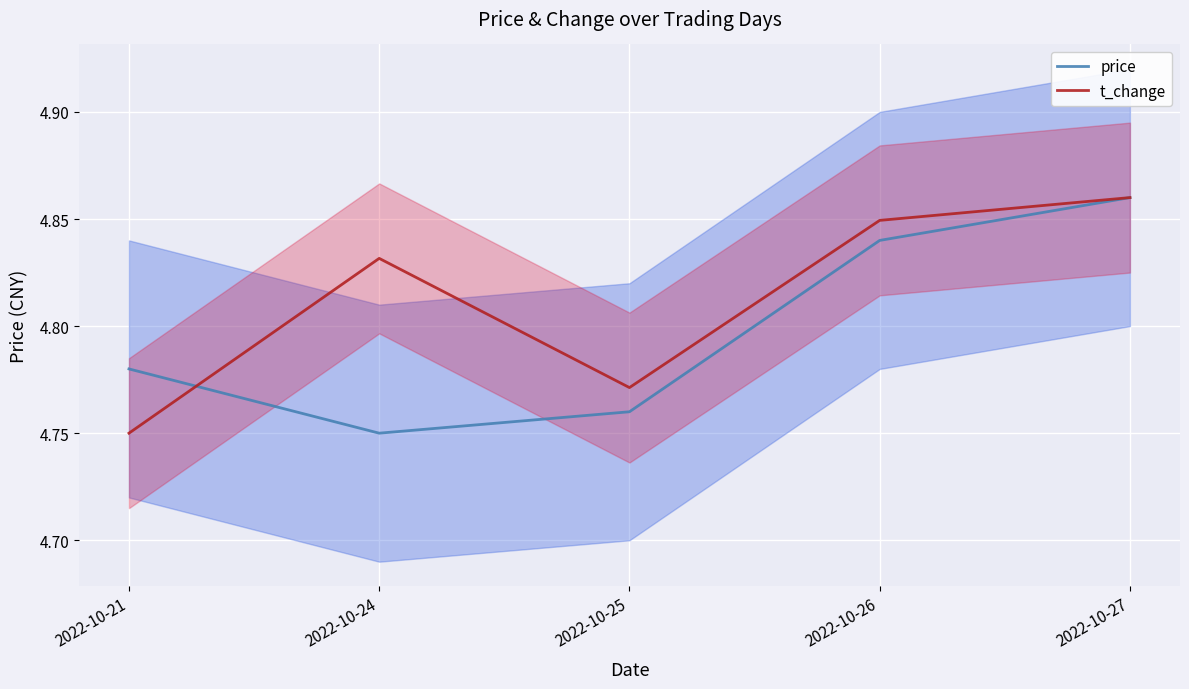

What is the maximum value shown in the chart?

4.9